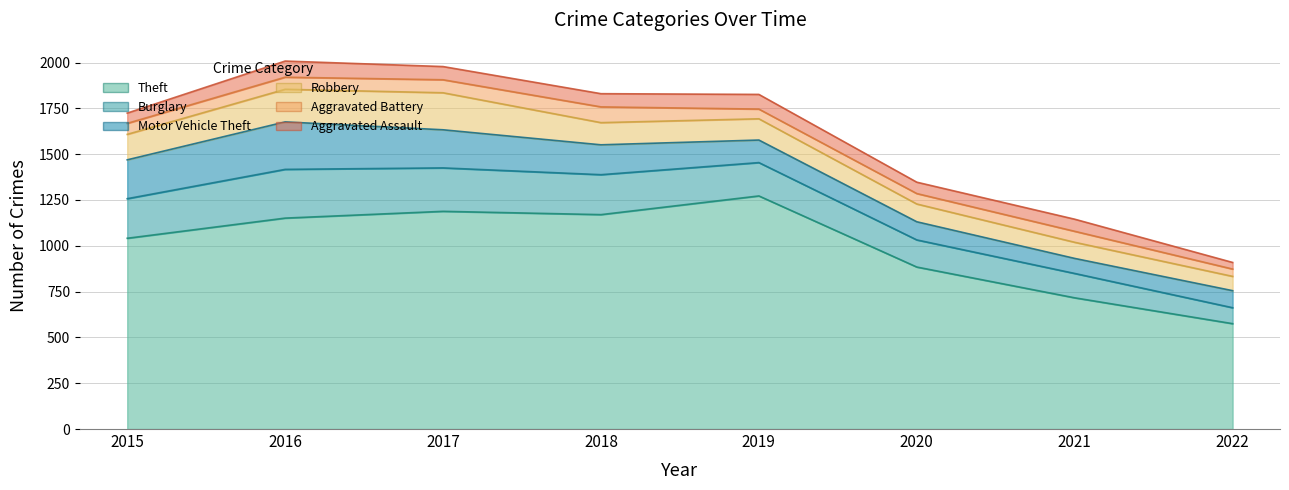

In Motor Vehicle Theft, how many points are higher than both neighbors (excluding endpoints)?

1